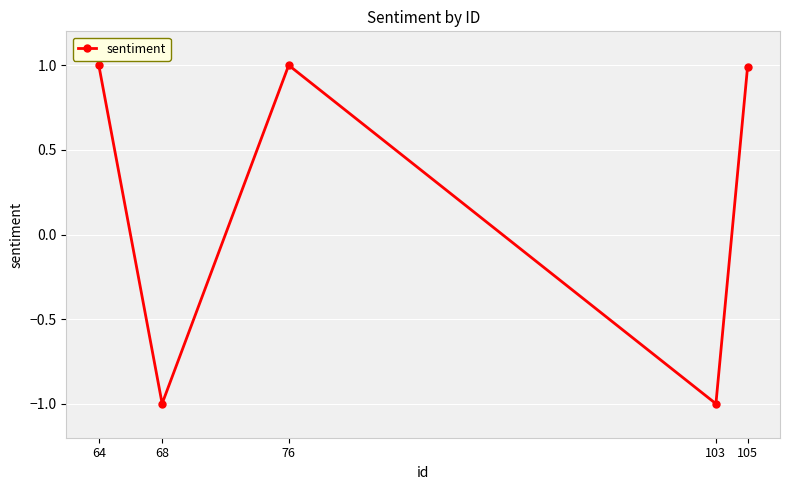

How many distinct data groups are displayed?

1